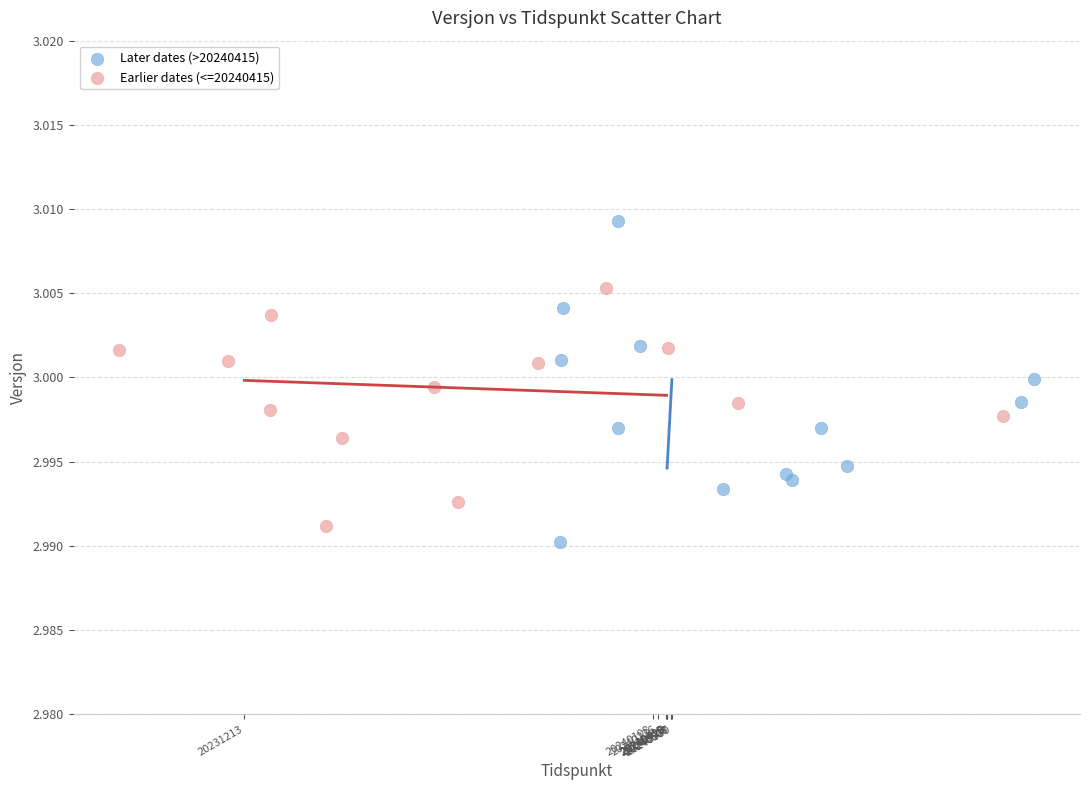

Which series has the widest spread of Y values?

Later dates (>20240415)